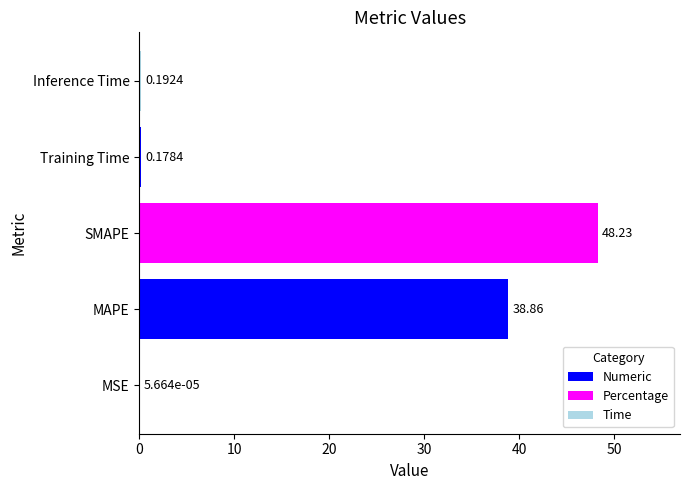

Between MAPE and Training Time, which is larger?

MAPE